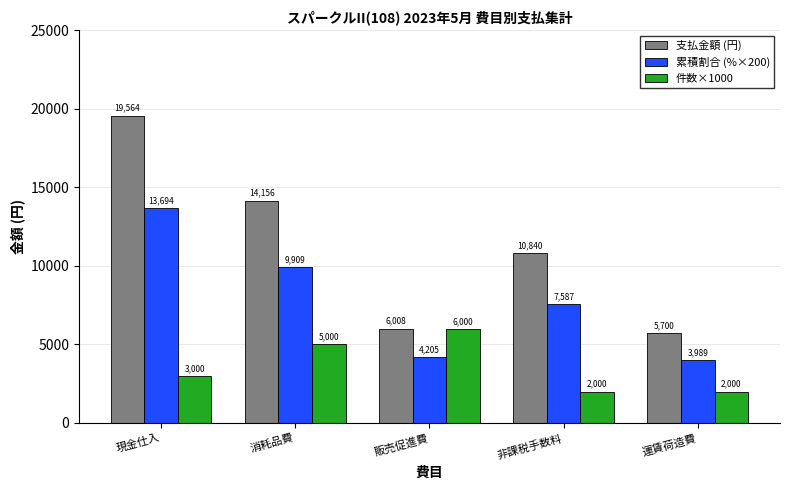

List the labels in order of 累積割合 (%×200) value, smallest first.

運賃荷造費, 販売促進費, 非課税手数料, 消耗品費, 現金仕入